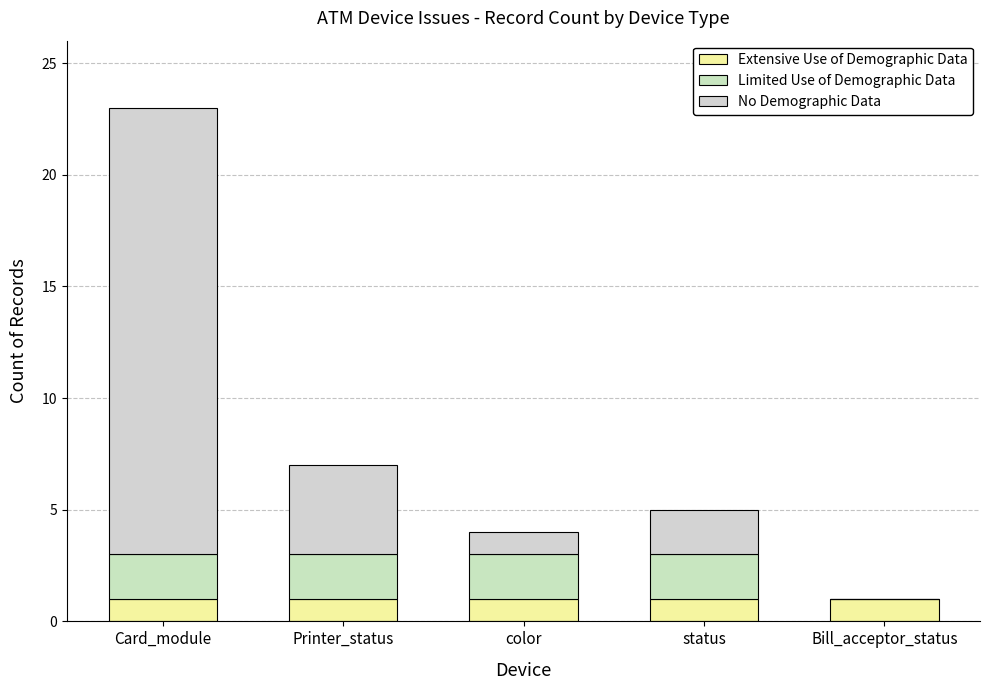

How many categories are shown in the chart?

5